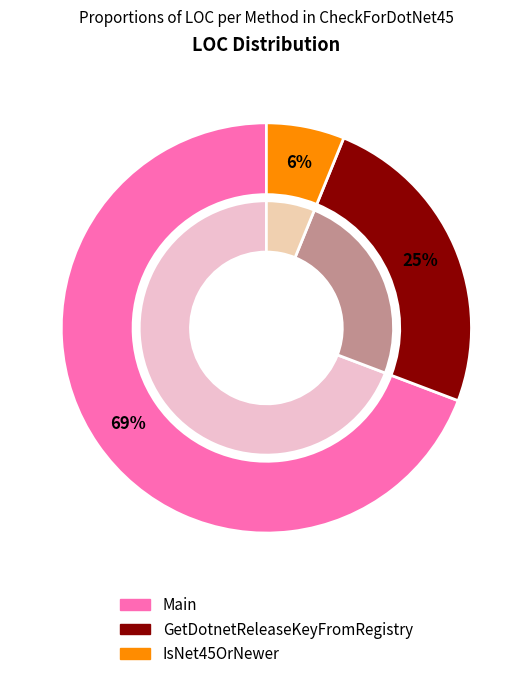

Count the number of slices in the pie.

3